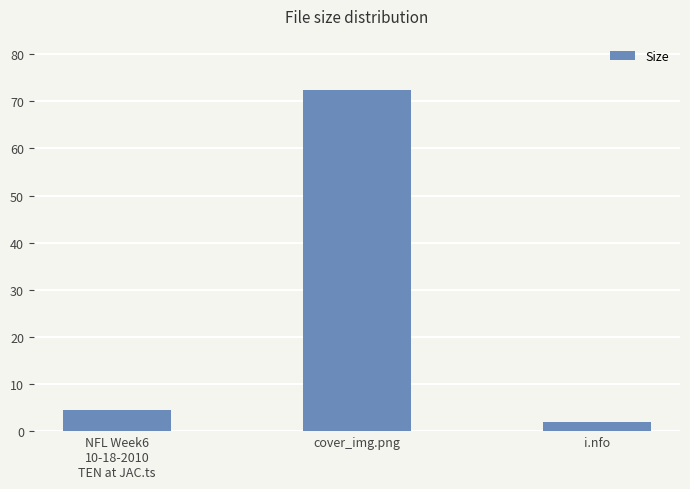

How many distinct data groups are displayed?

1